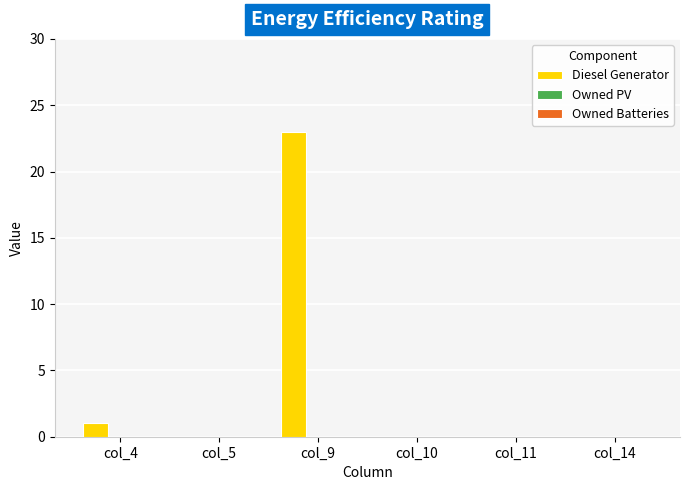

Reading left to right, what are all the values shown in this chart?

col_4=1	col_5=0	col_9=23	col_10=0	col_11=0	col_14=0